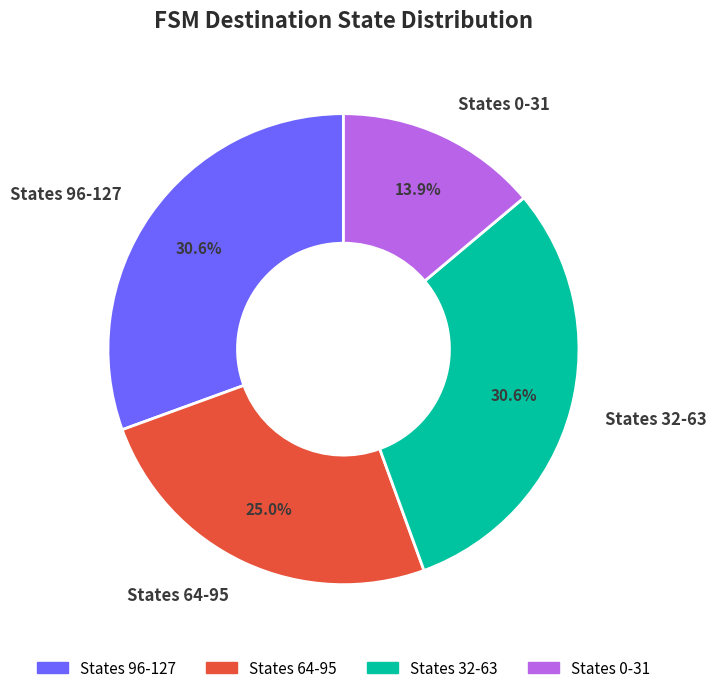

Which has a higher value, States 0-31 or States 64-95?

States 64-95